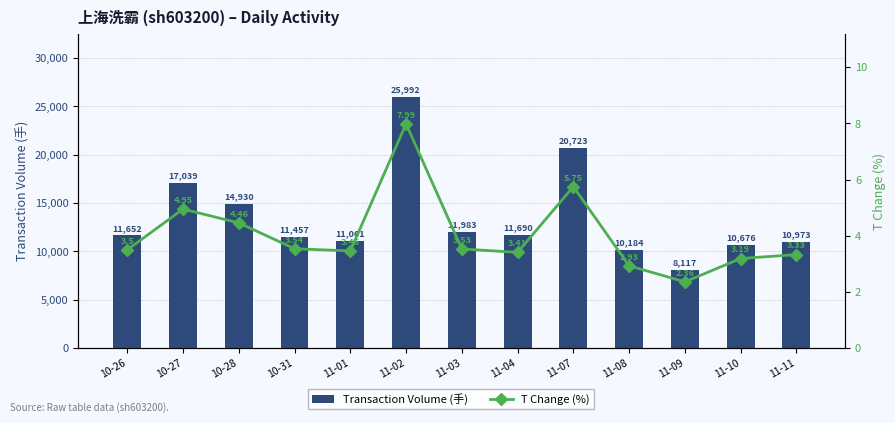

What is the approximate value of Transaction Volume (手) at 11-02?

25992.0